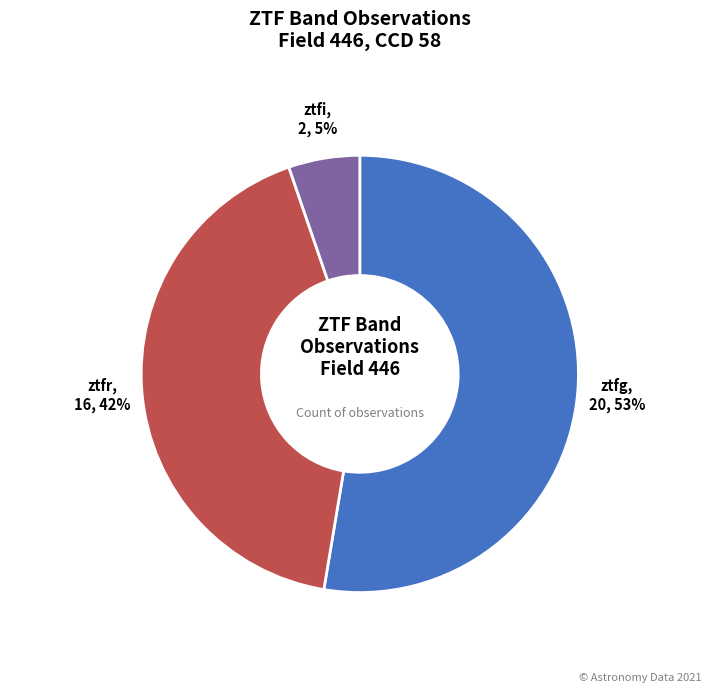

Does any single category account for the majority?

Yes